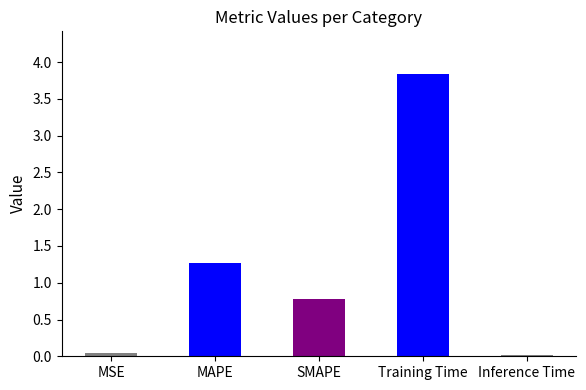

True or false: the data shows 0.0 at MSE.

True